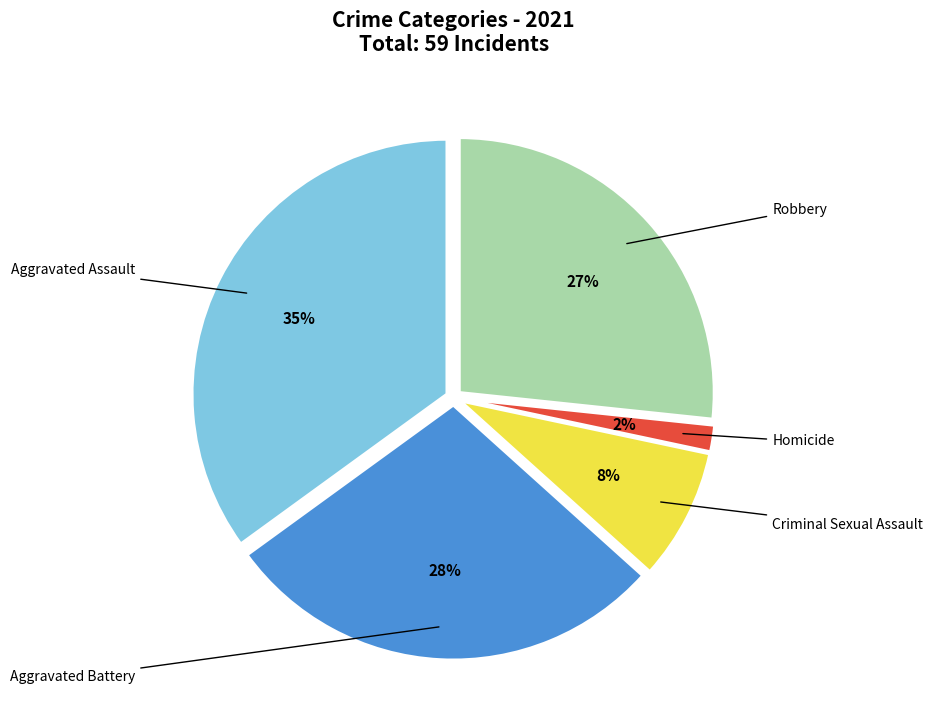

To the nearest percent, what is the difference between the largest and smallest slice percentages?

33%